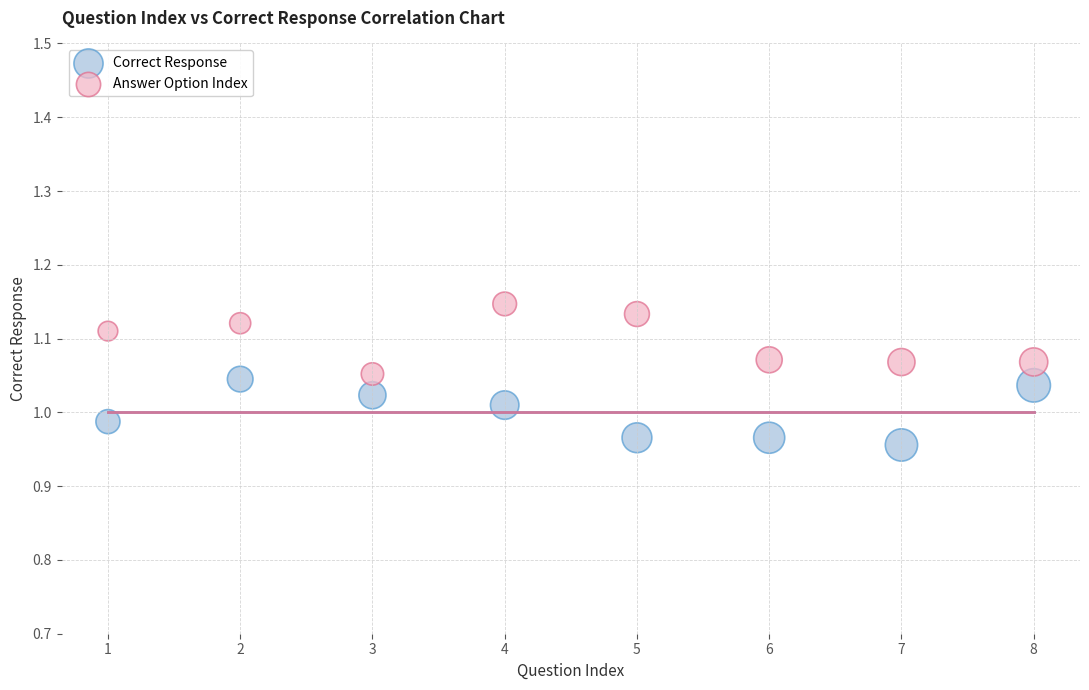

What is the X range (max minus min) for the scatter plot?

7.0